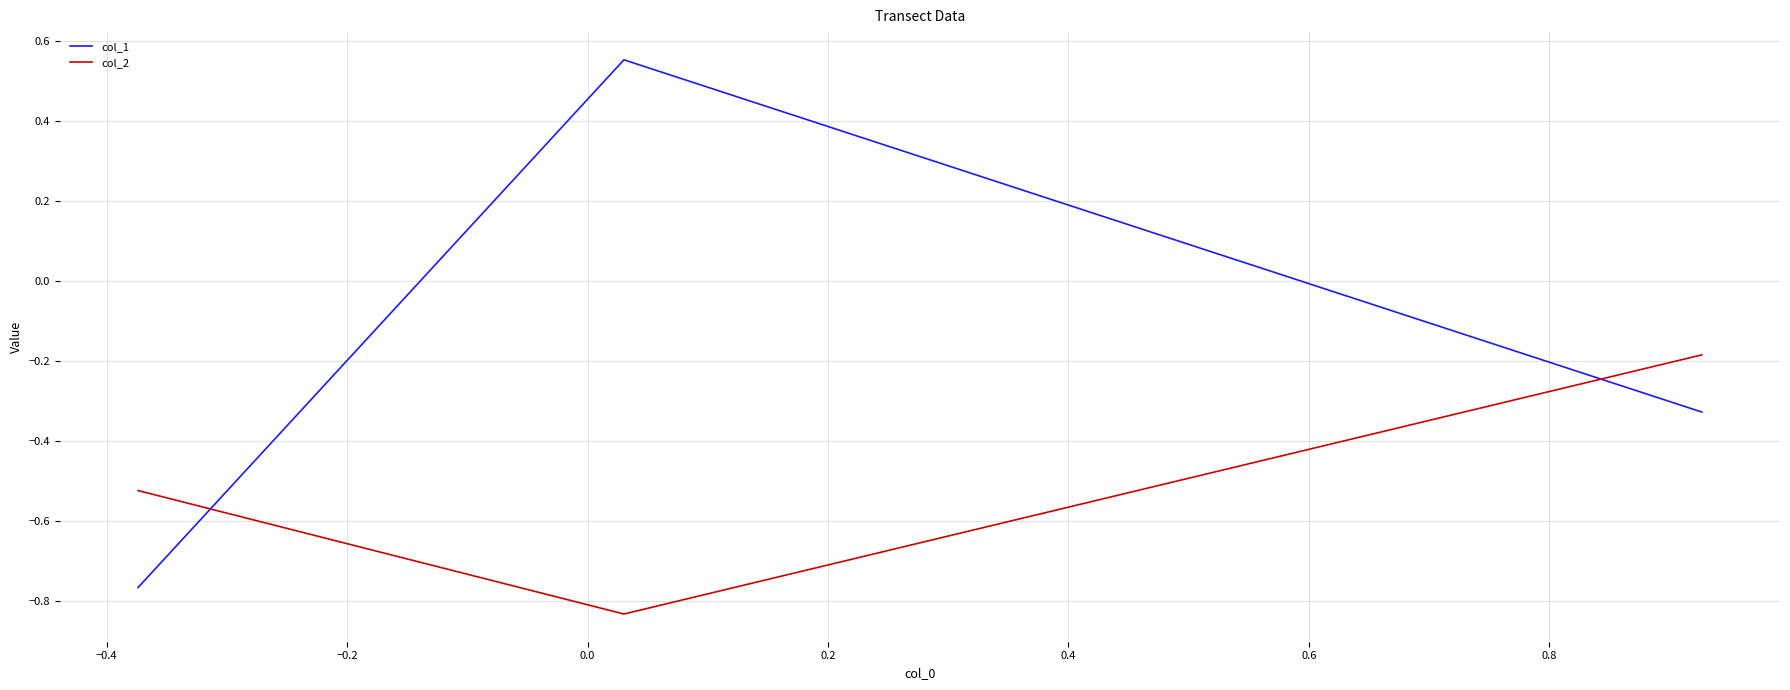

Which series has the largest range (max minus min)?

col_1